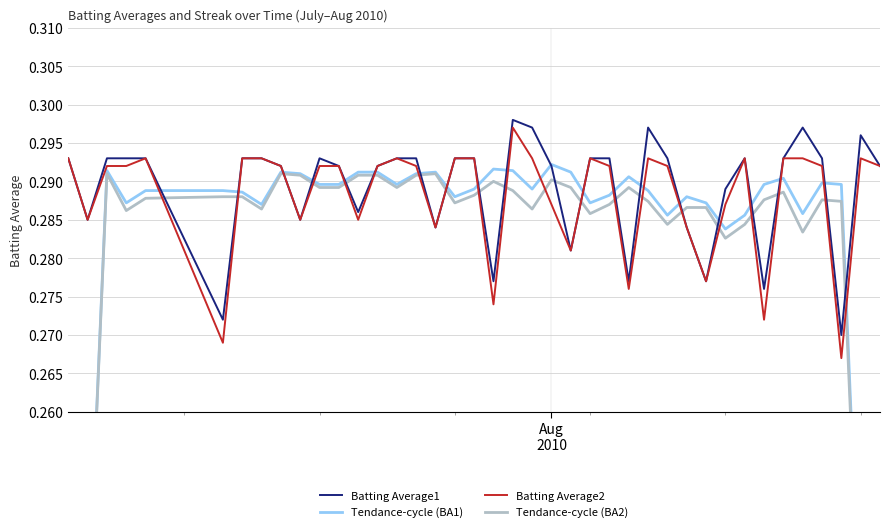

What is the average value of the Batting Average2 series?

0.3